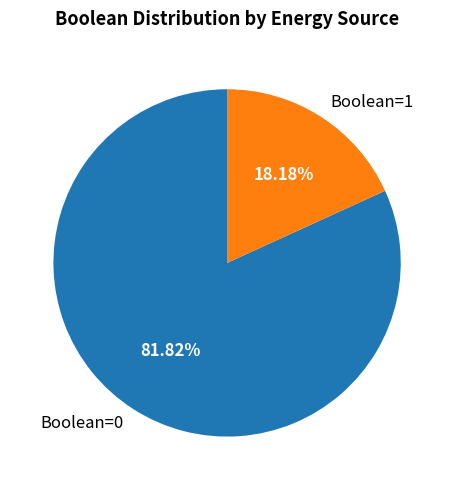

What is the largest slice in the pie chart?

Boolean=0